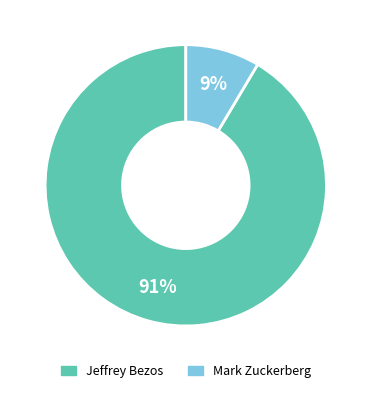

Which has a higher value, Jeffrey Bezos or Mark Zuckerberg?

Jeffrey Bezos